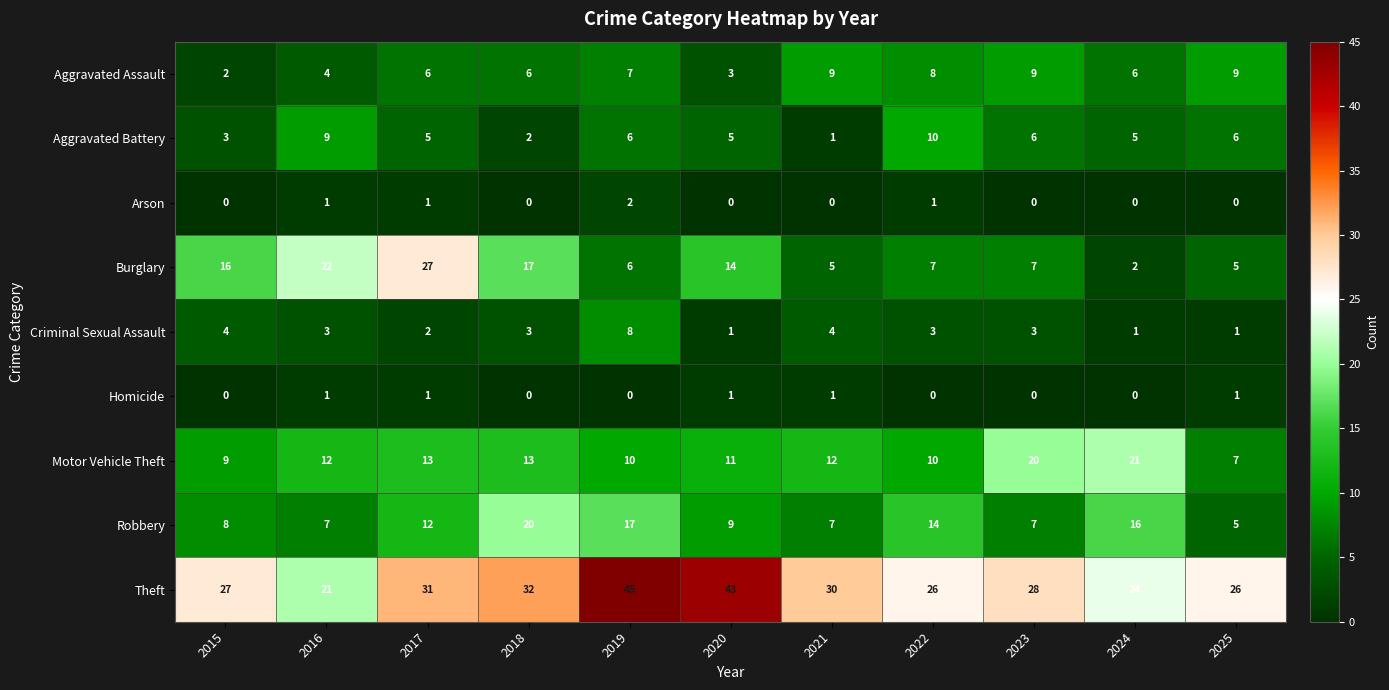

What is the greatest value displayed?

45